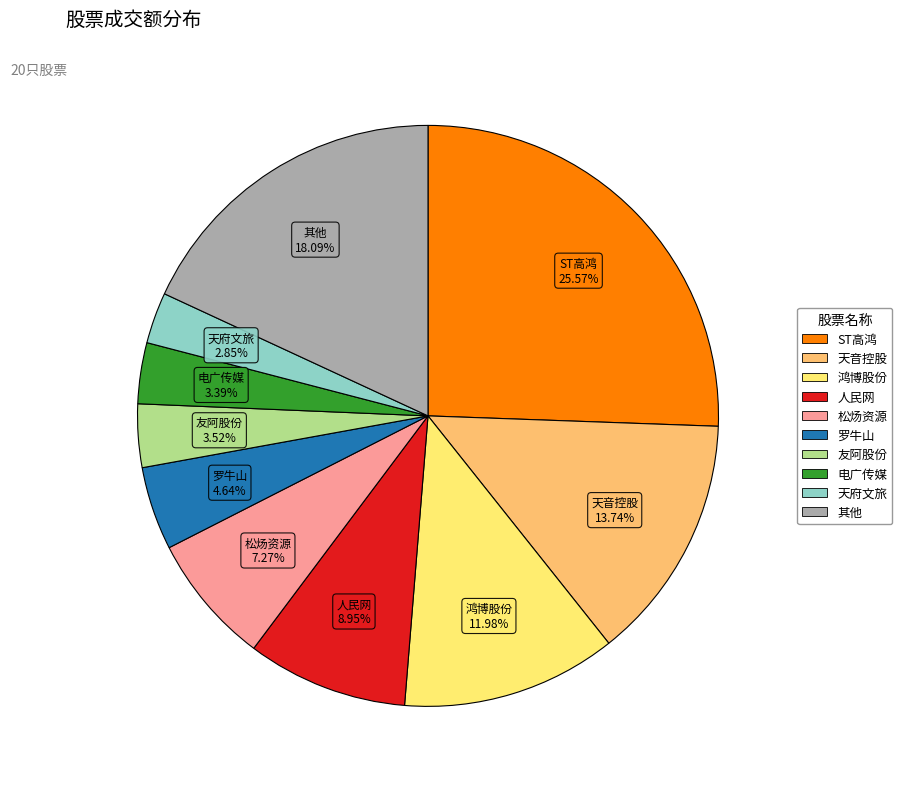

Does any single category account for the majority?

No